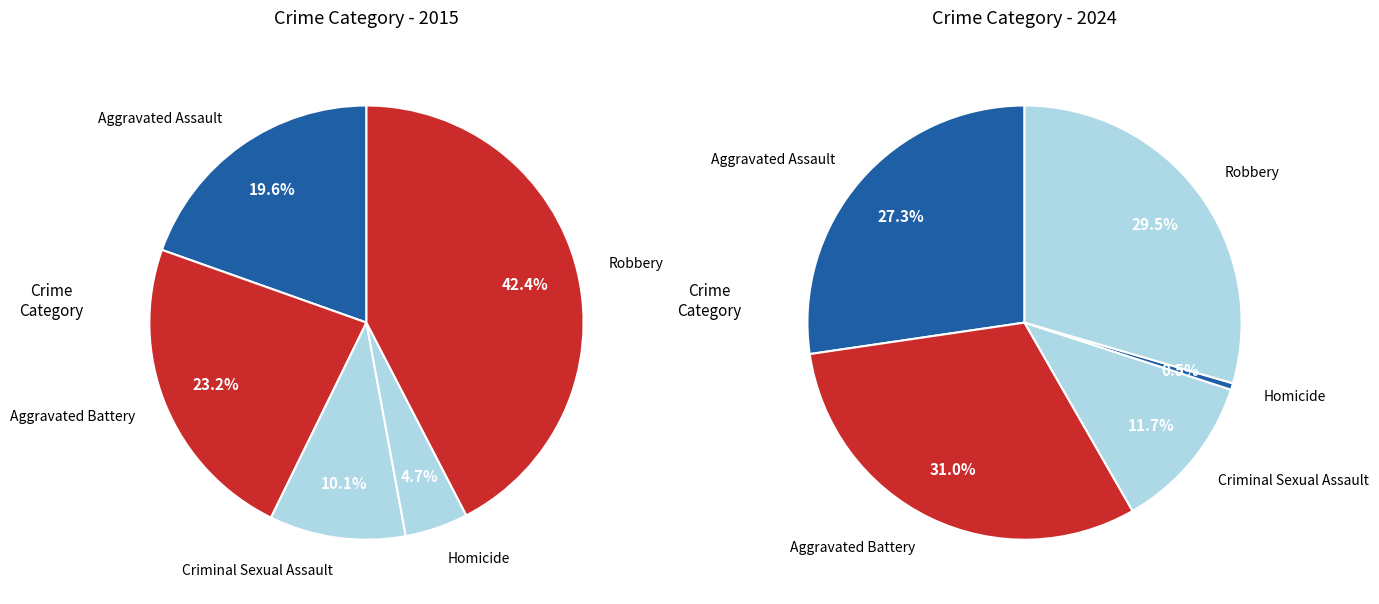

Is it true that Homicide is 5% of the pie?

True